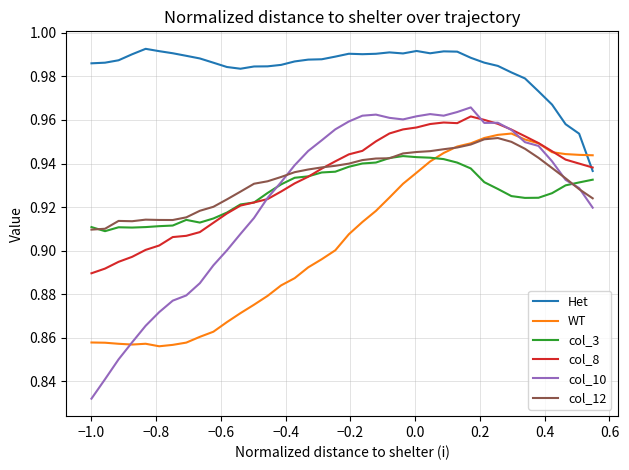

How many times do WT and Het cross each other?

1